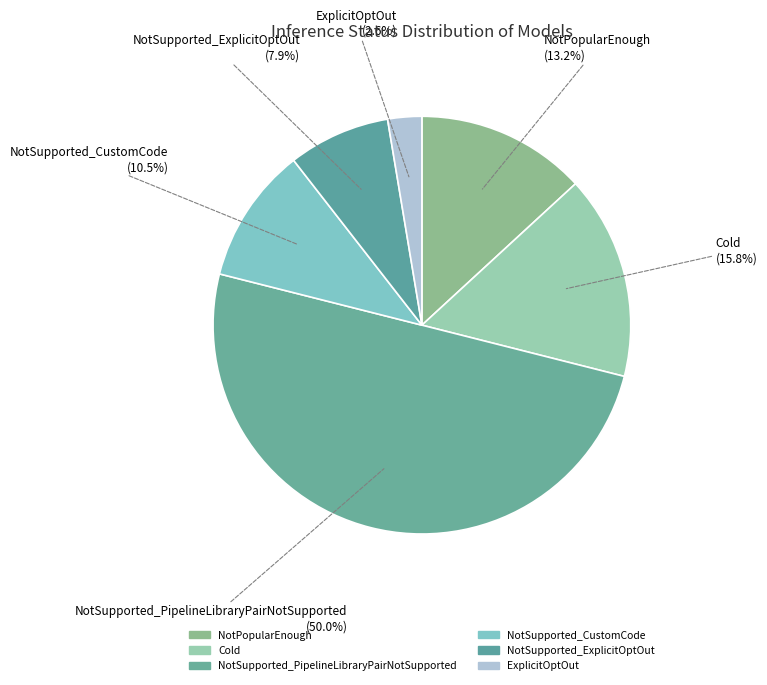

Count the number of slices in the pie.

6